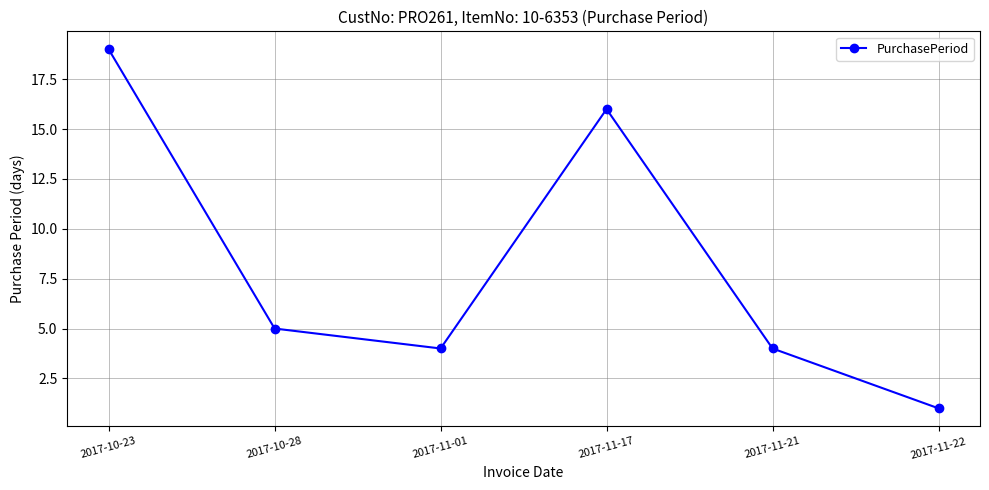

What is the smallest value displayed?

1